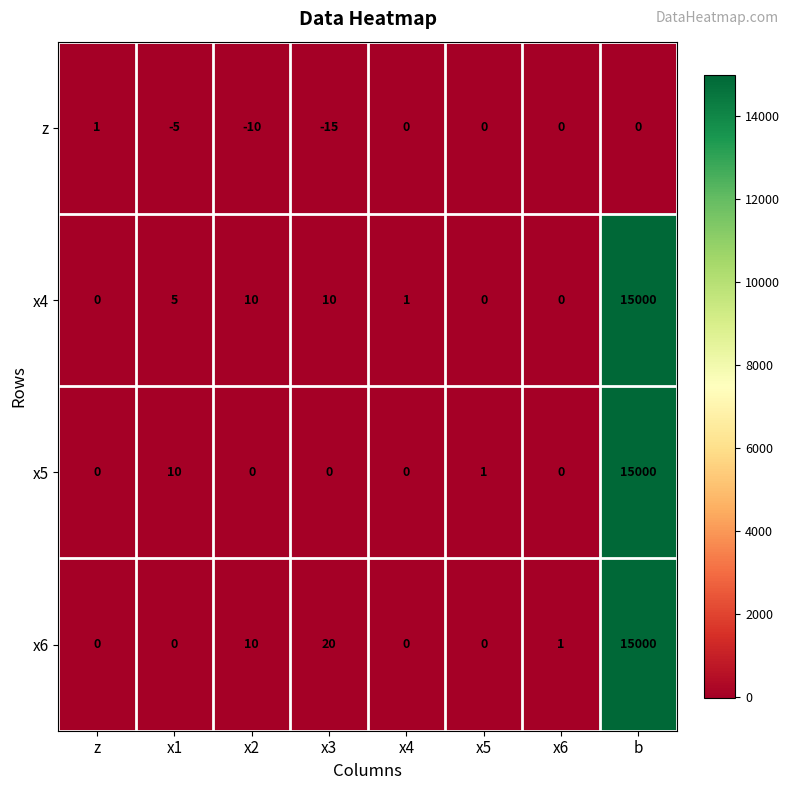

What is the total value across all series at x2?

10